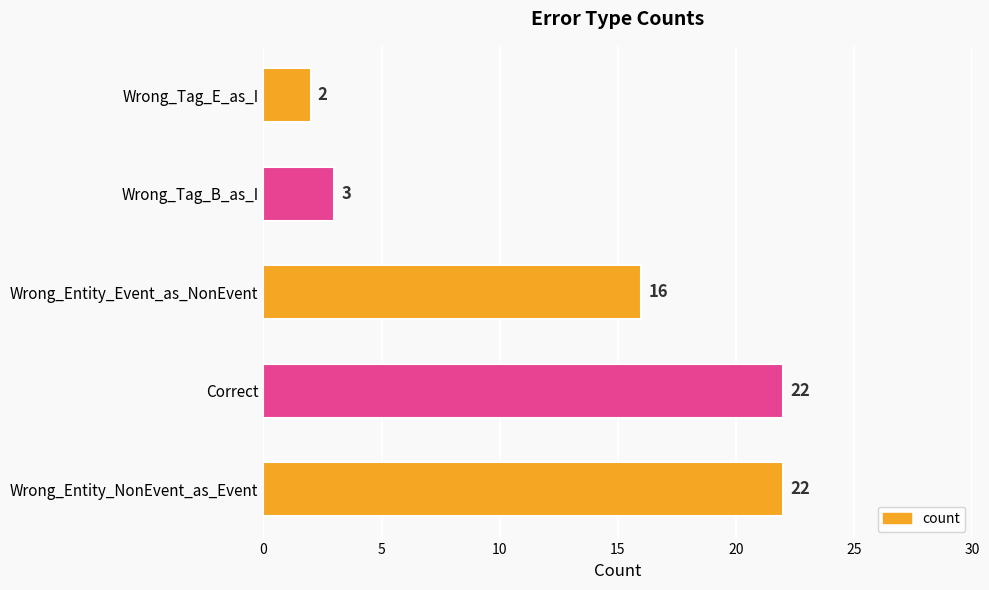

Reading bottom to top, extract all data points from this chart.

22	22	16	3	2